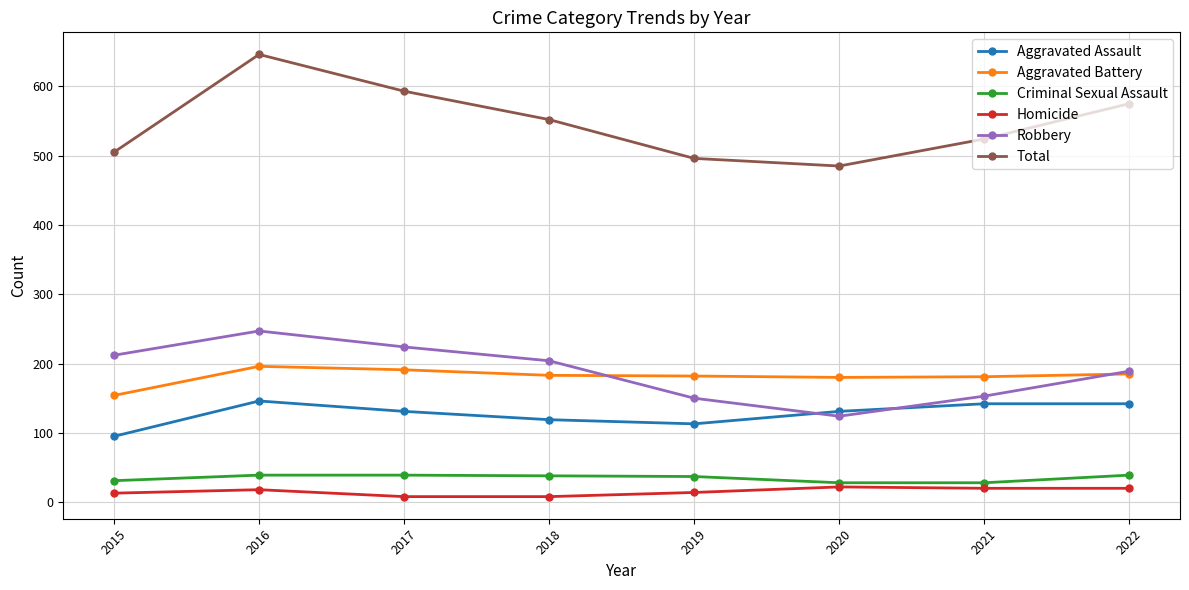

True or false: Aggravated Assault has a value of 142 at 2022.

True